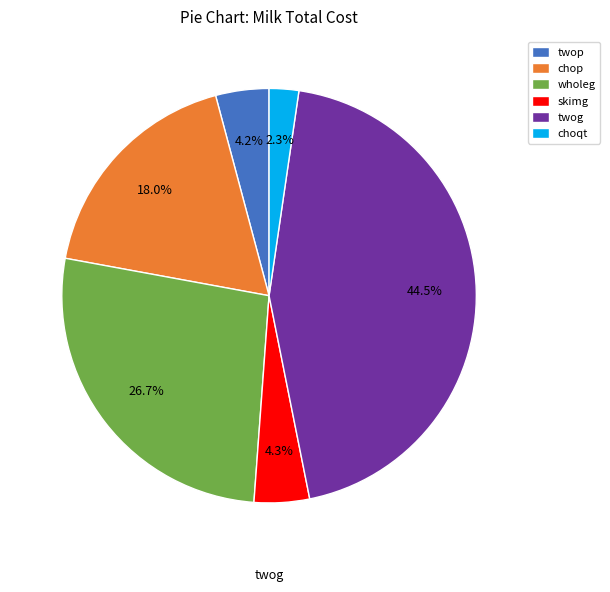

What percentage is the wholeg slice, to the nearest percent?

27%